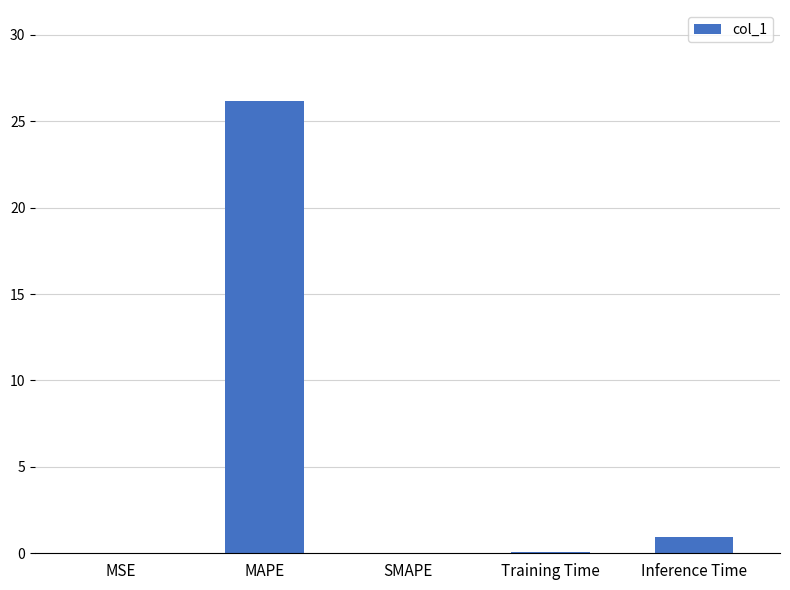

Between Training Time and MAPE, which is larger?

MAPE